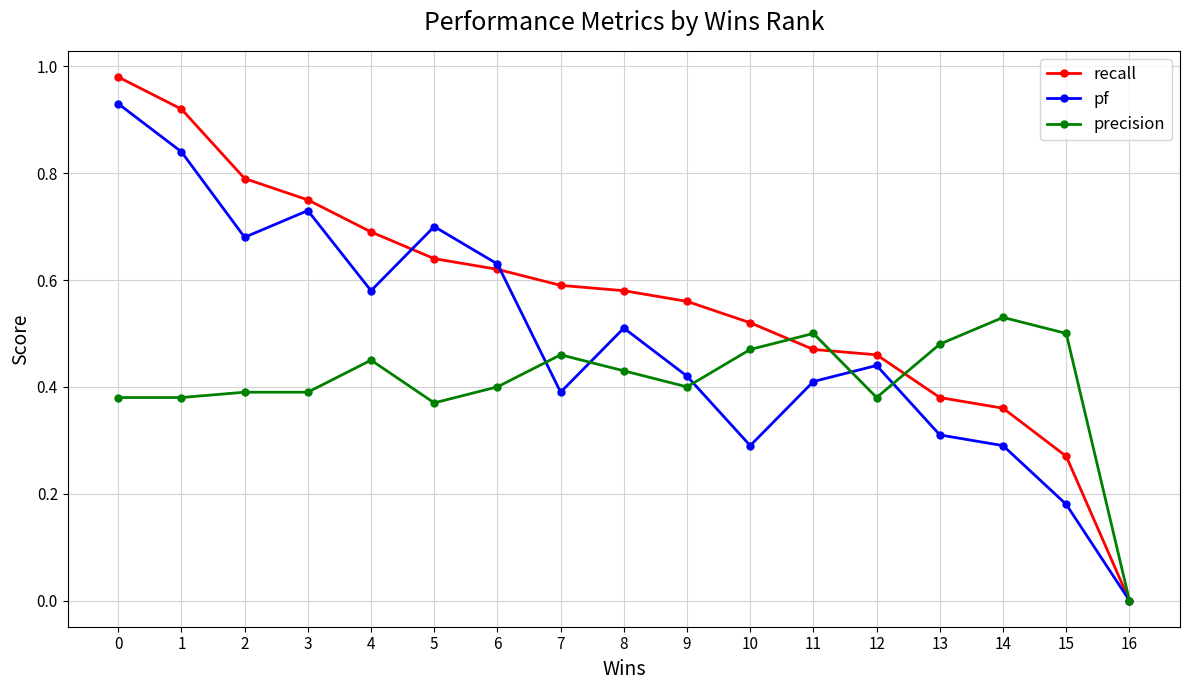

Which series has the largest total across all categories?

recall